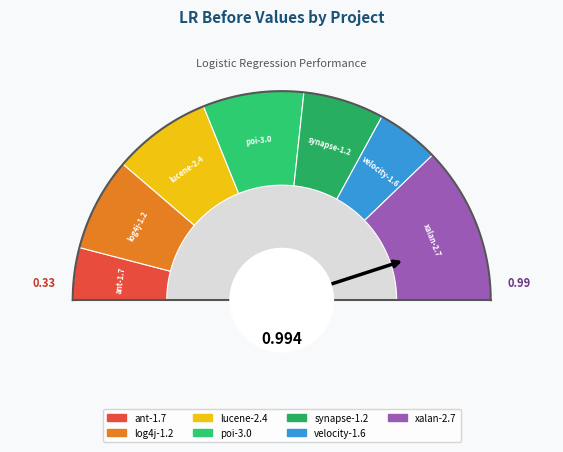

How many segments does this pie chart have?

7